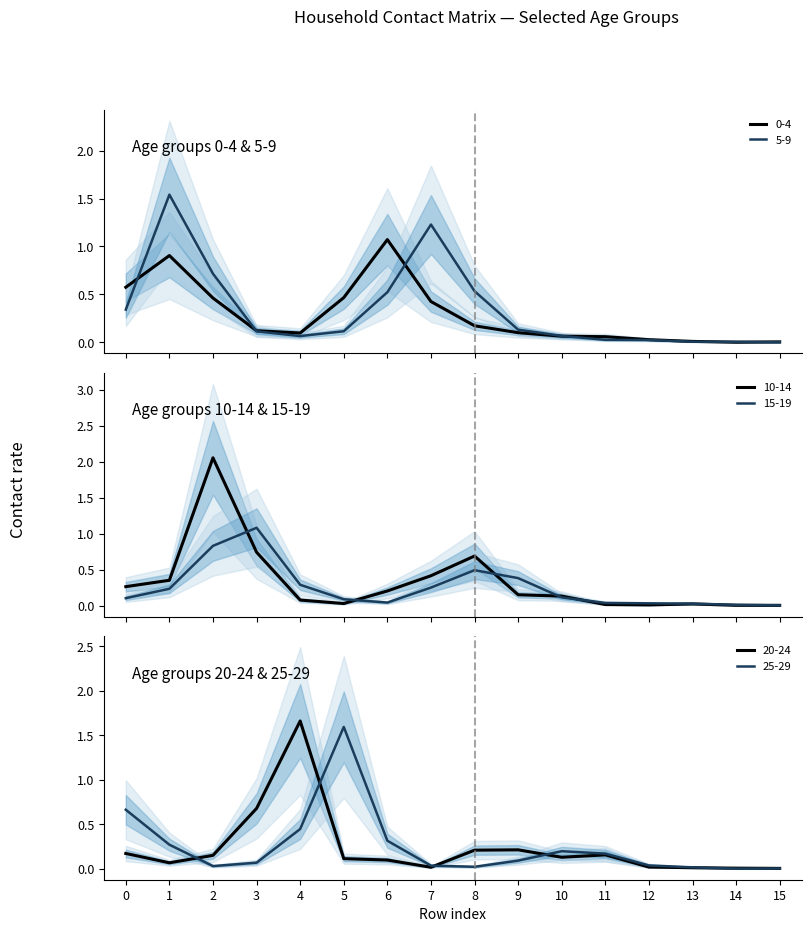

The 25_29 series shows 0.0 at 13. True or false?

False